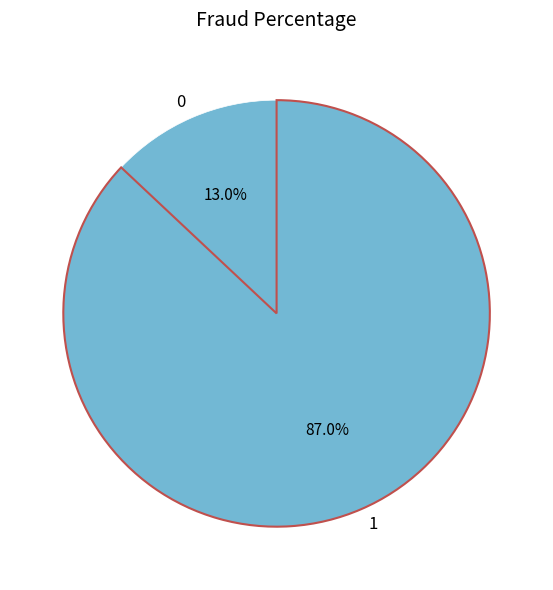

Combined, do 0 and 1 account for over 50%?

Yes